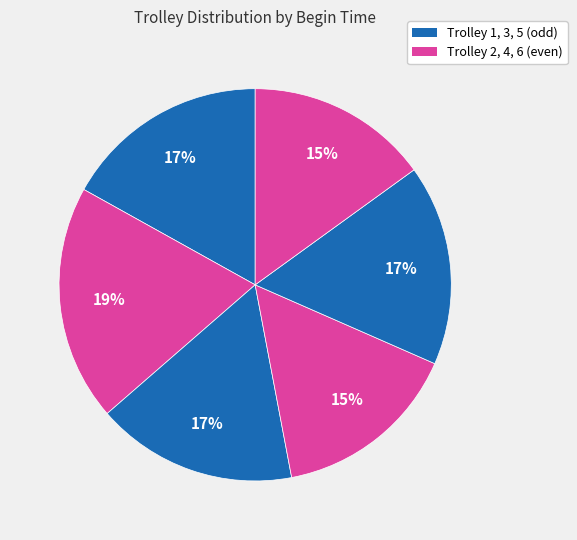

How many segments does this pie chart have?

6